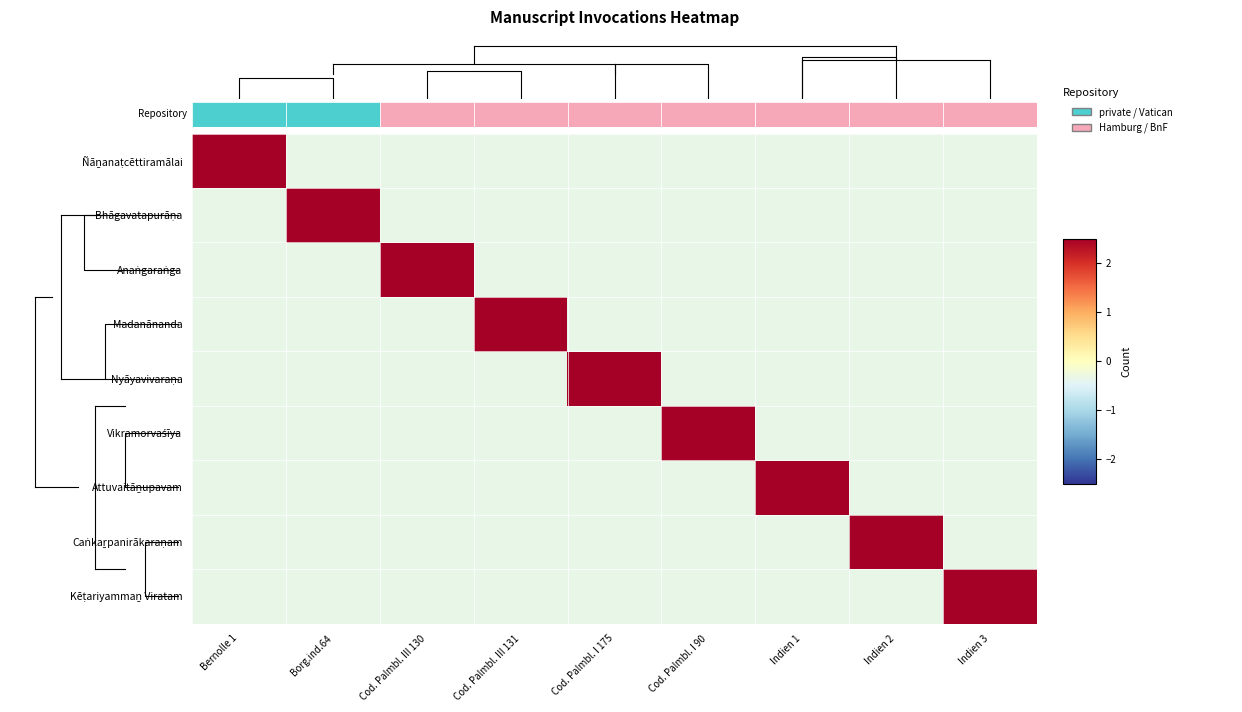

List the labels in order of Kēṭariyammaṉ Viratam value, smallest first.

Bernolle 1, Borg.ind.64, Cod. Palmbl. III 130, Cod. Palmbl. III 131, Cod. Palmbl. I 175, Cod. Palmbl. I 90, Indien 1, Indien 2, Indien 3